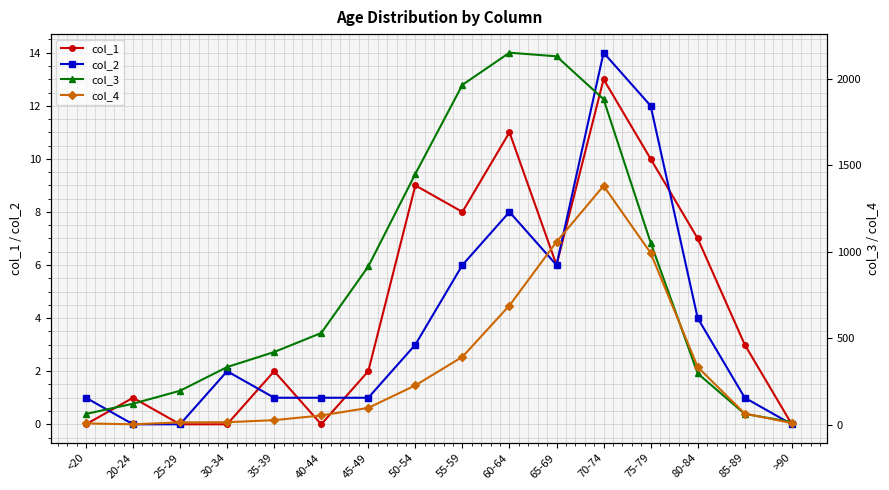

What is the difference between the maximum and second lowest values in the col_4 series?

1374